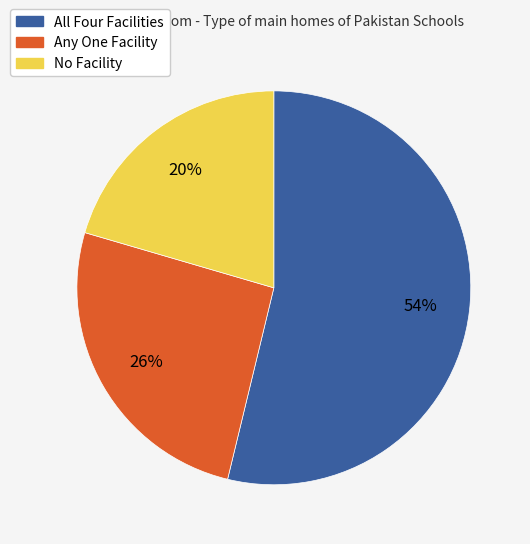

Count the number of slices in the pie.

3